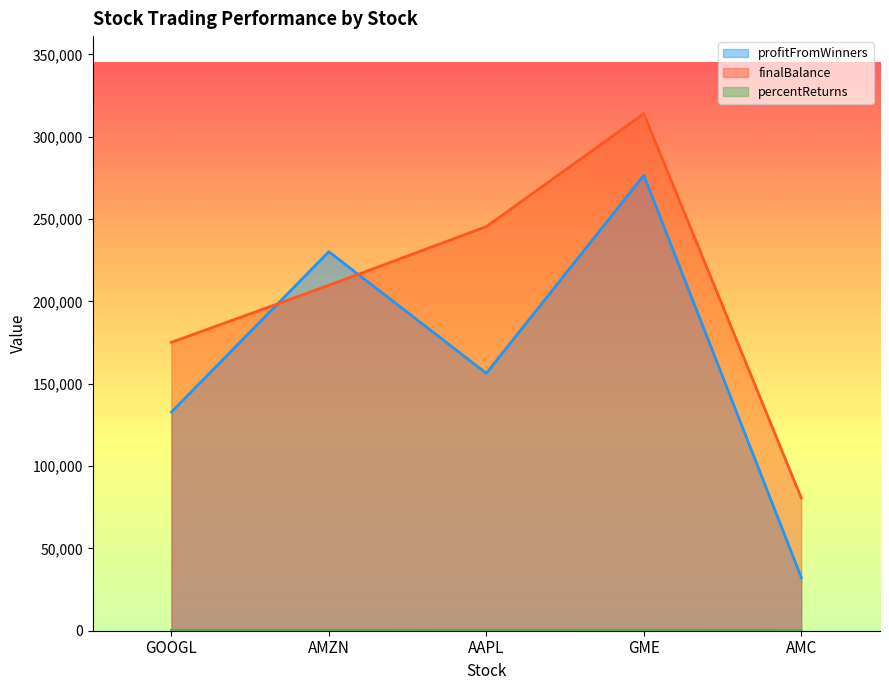

What is the difference between the maximum and minimum values in the profitFromWinners series?

244195.9